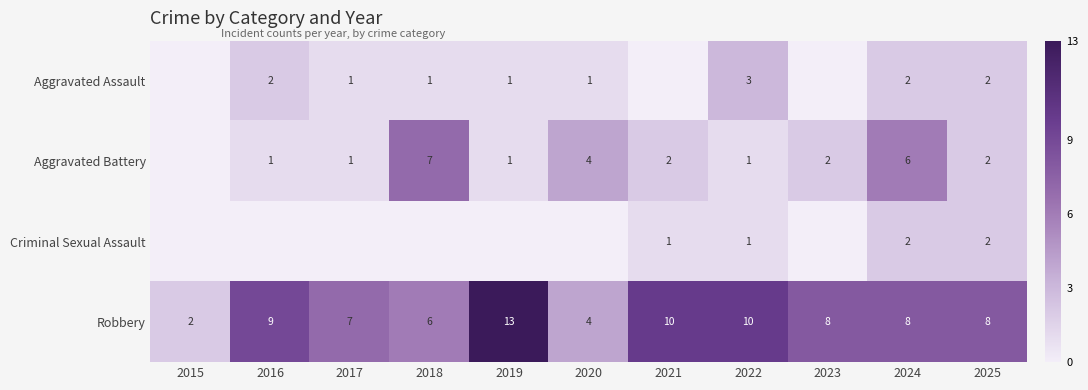

Where does the Aggravated Battery series first go above 2?

2018